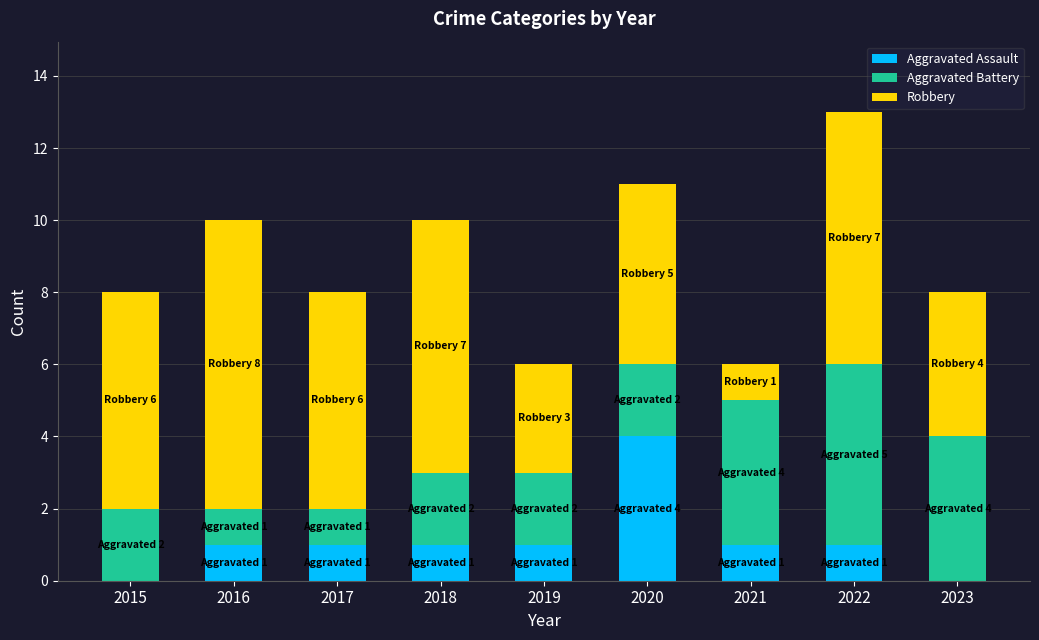

Is it true that Aggravated Assault equals 2 at 2020?

False